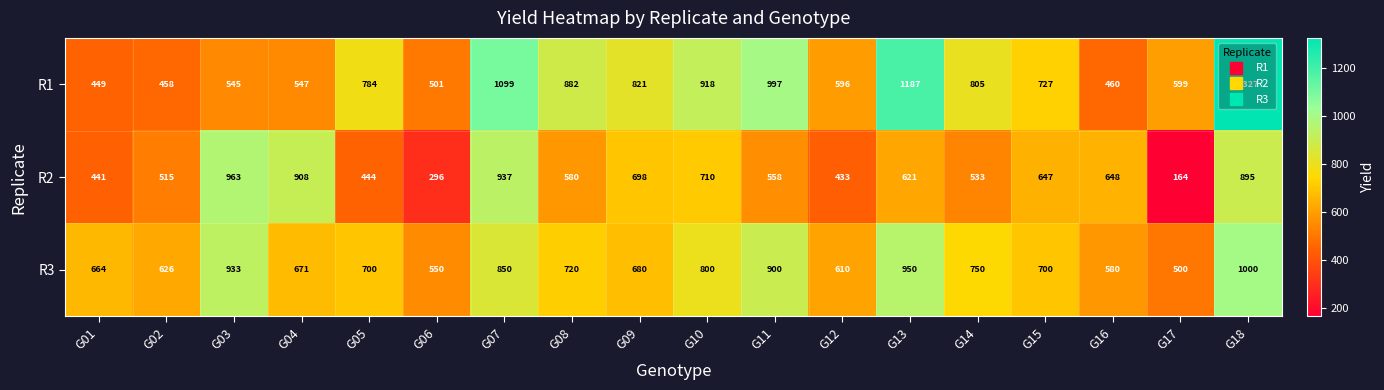

What is the difference between the highest and lowest values at G14?

272